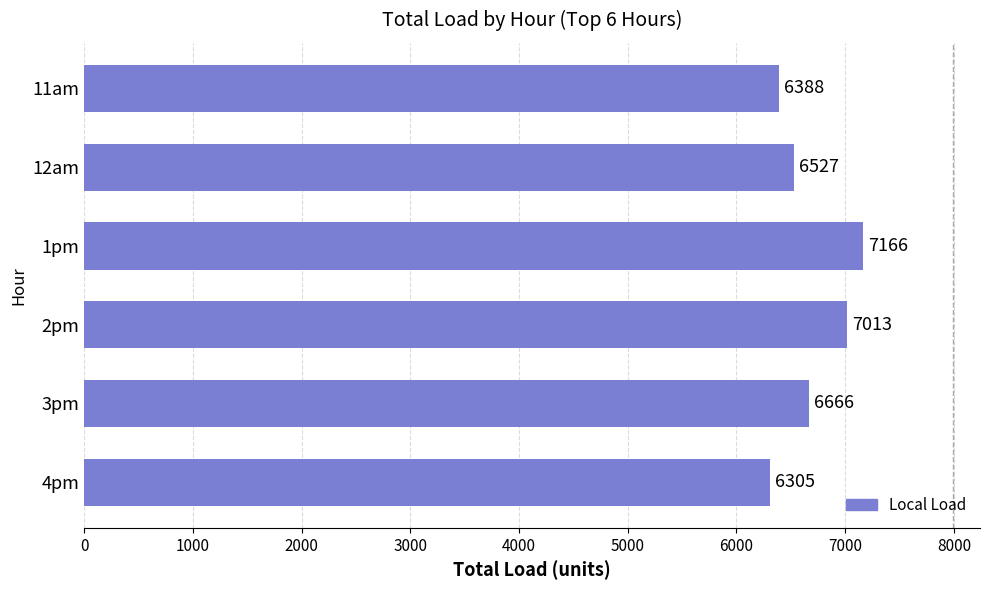

What is the difference between the maximum and minimum values?

861.0